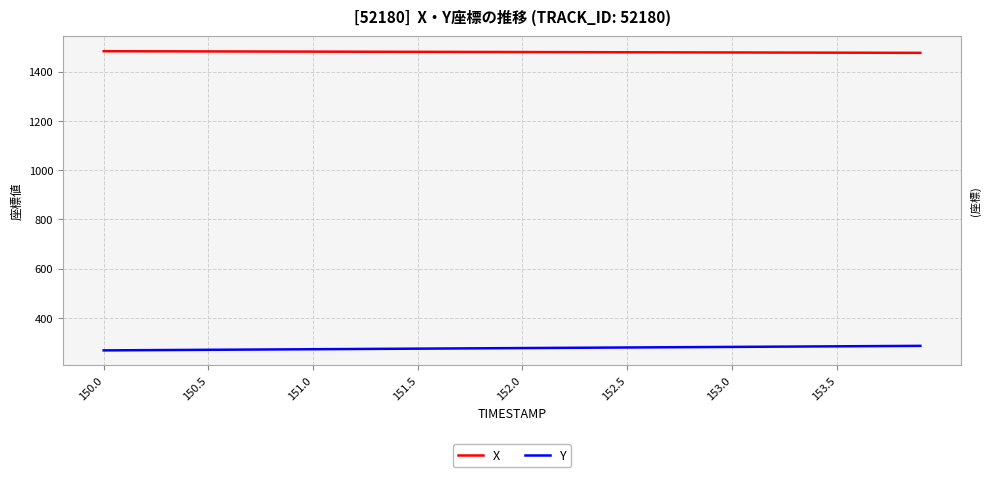

What are all the series names shown in the legend?

X, Y